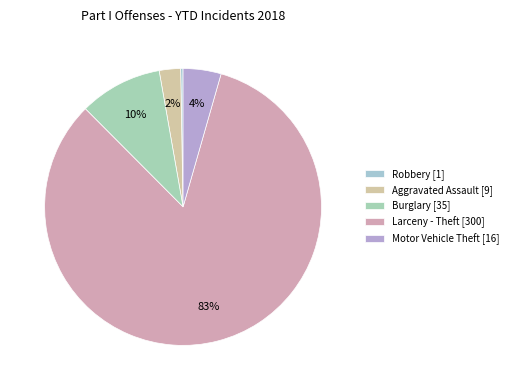

What is the majority slice?

Larceny - Theft [300]